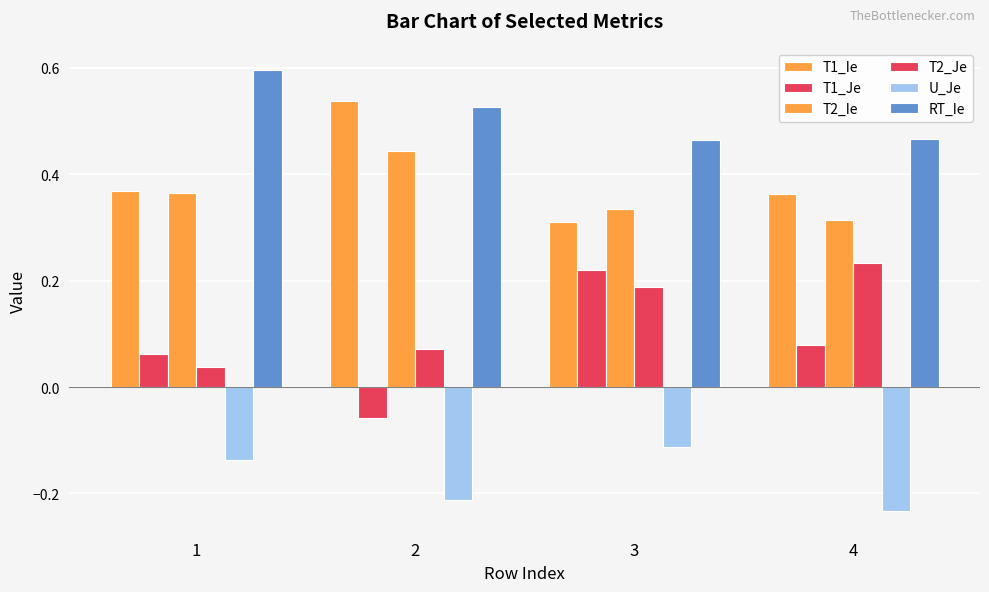

Does the chart contain stacked bars?

No